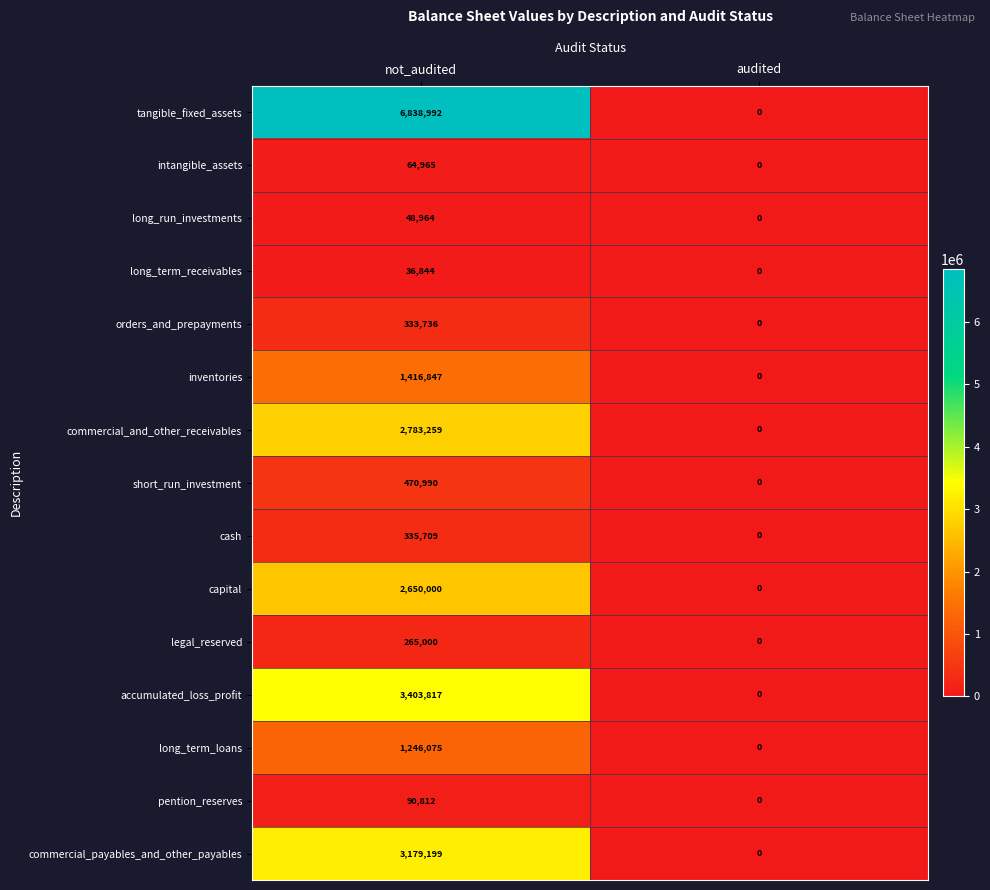

What is the average value of the commercial_payables_and_other_payables series?

1589600